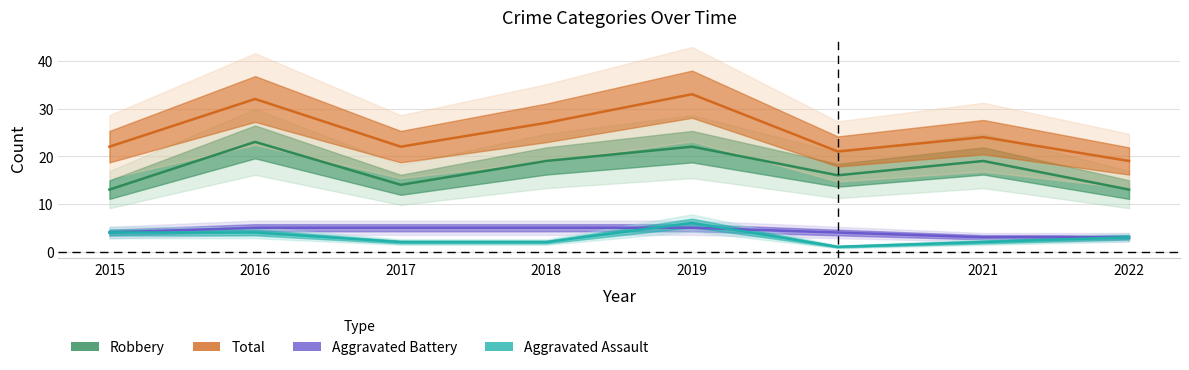

What is the maximum value shown in the chart?

33